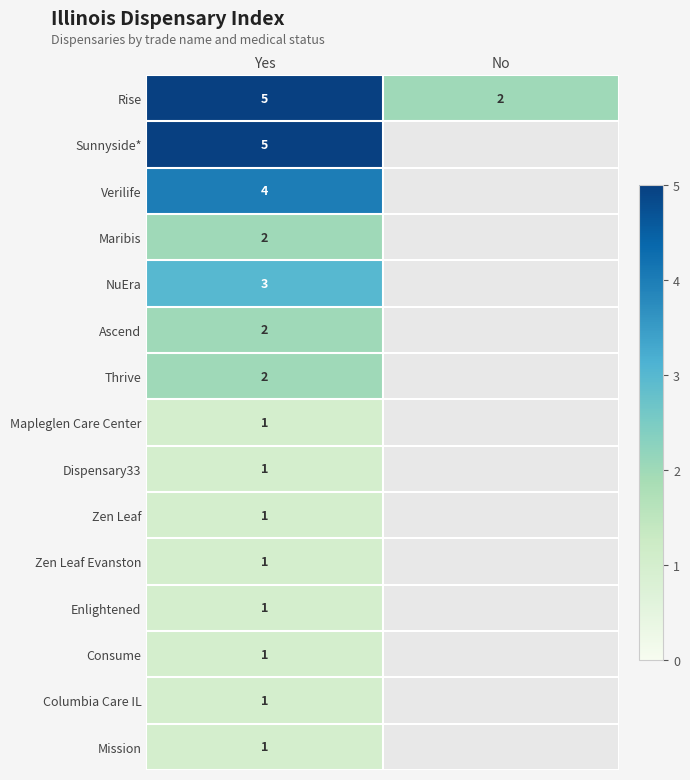

What is the difference between the highest and lowest values at Yes?

4